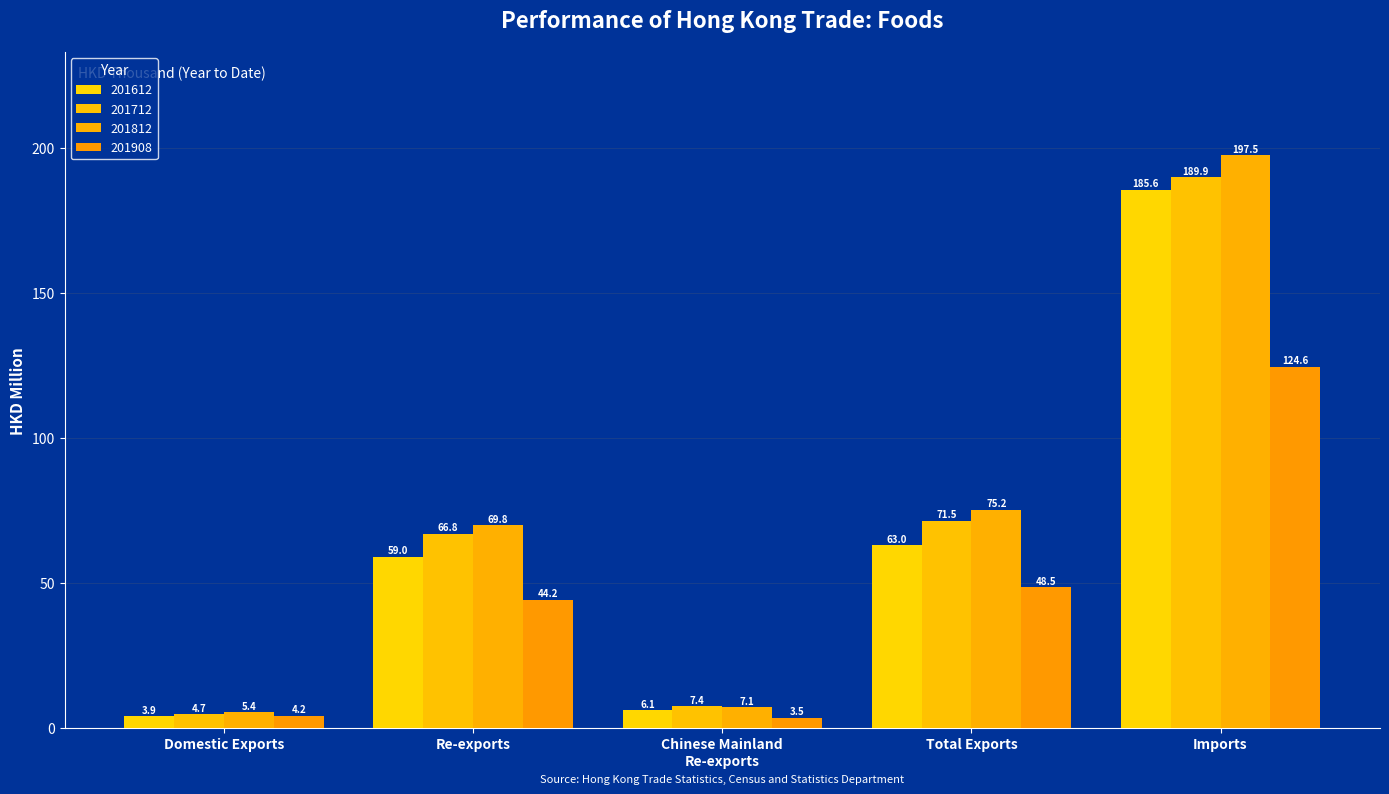

Reading left to right, extract all data points from this chart.

201612: Domestic Exports=3.9	Re-exports=59.0	Chinese Mainland
Re-exports=6.1	Total Exports=63.0	Imports=185.6
201712: Domestic Exports=4.7	Re-exports=66.8	Chinese Mainland
Re-exports=7.4	Total Exports=71.5	Imports=189.9
201812: Domestic Exports=5.4	Re-exports=69.8	Chinese Mainland
Re-exports=7.1	Total Exports=75.2	Imports=197.5
201908: Domestic Exports=4.2	Re-exports=44.2	Chinese Mainland
Re-exports=3.5	Total Exports=48.5	Imports=124.6